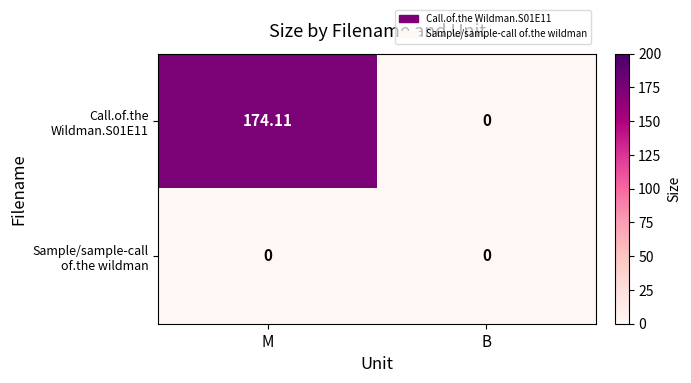

At which category is the sum across all series the highest?

M